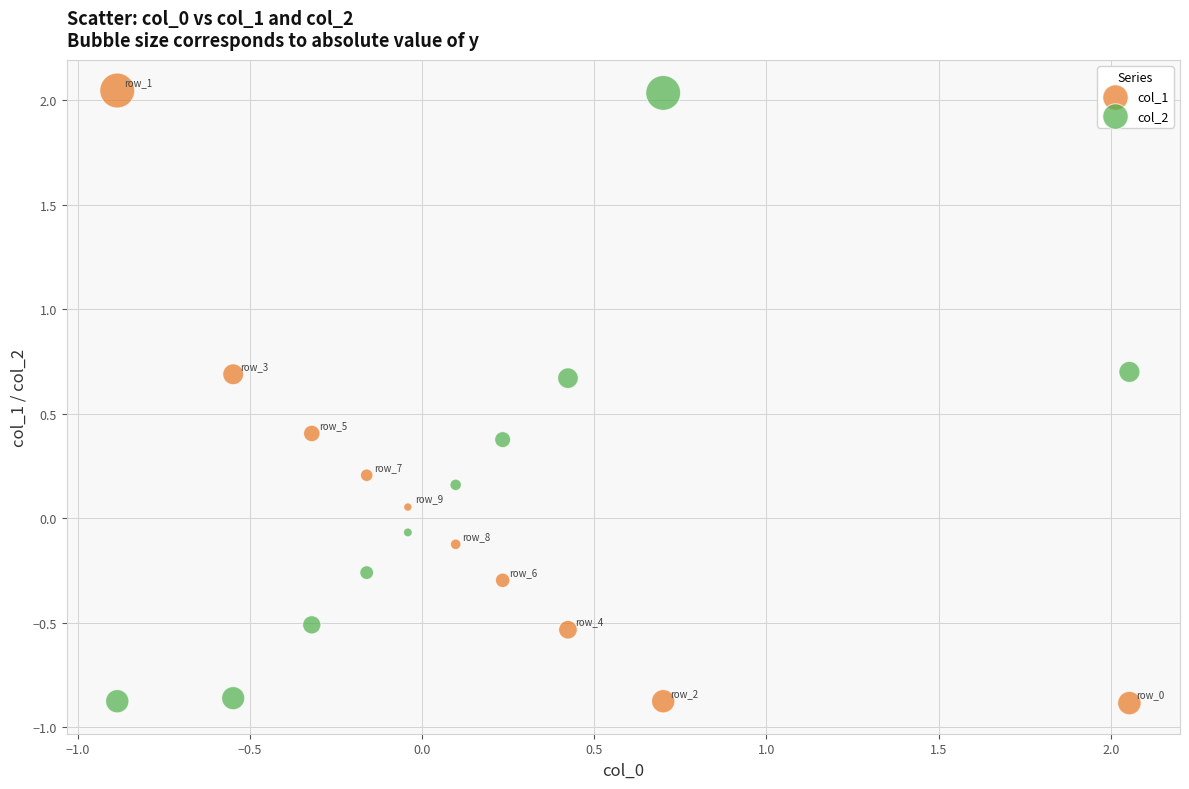

What is the X range (max minus min) for the scatter plot?

2.9